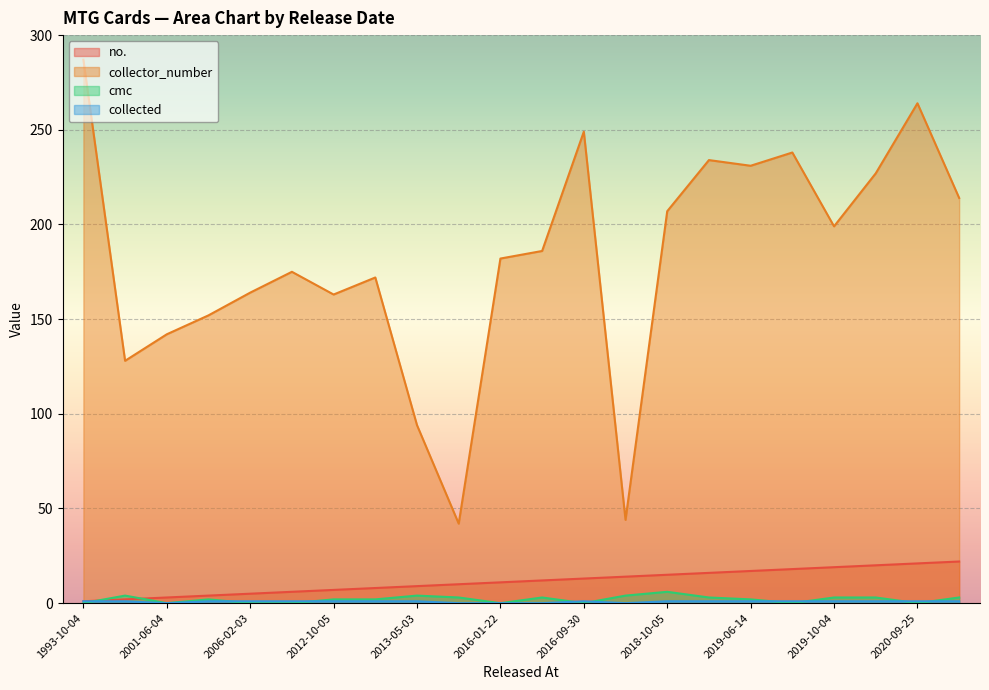

What is the difference between the highest and lowest values at 2016-09-30?

249